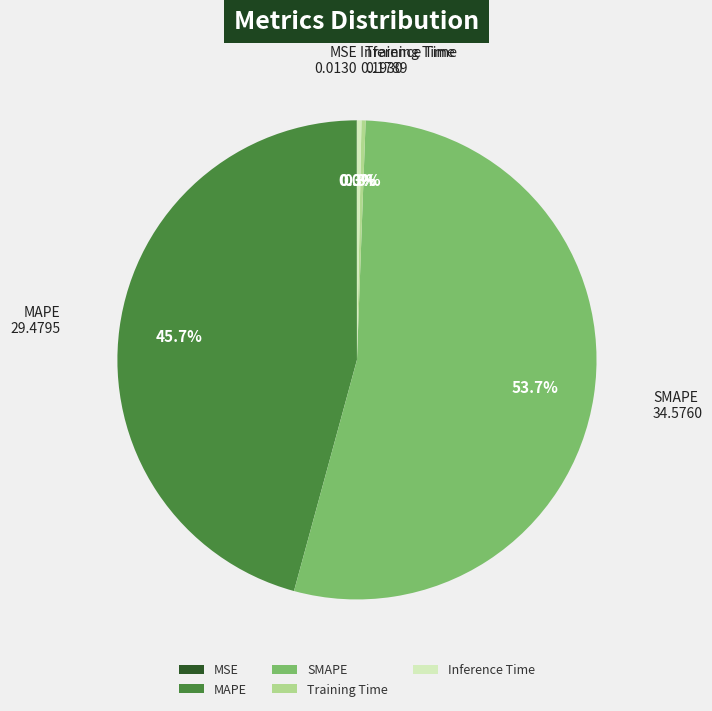

Between SMAPE and Inference Time, which is larger?

SMAPE